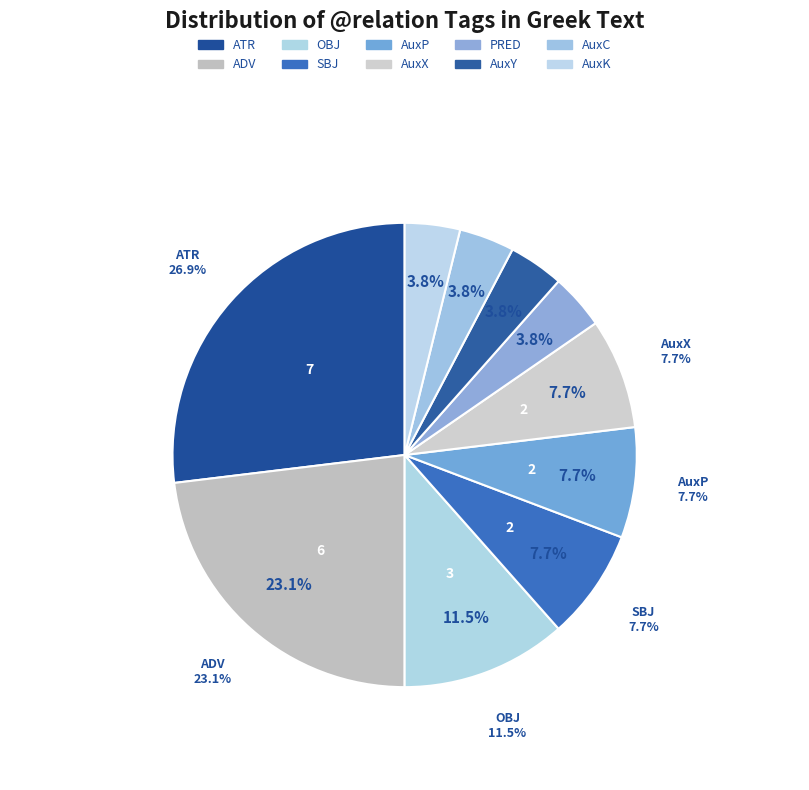

True or false: AuxK accounts for 16% of the total.

False